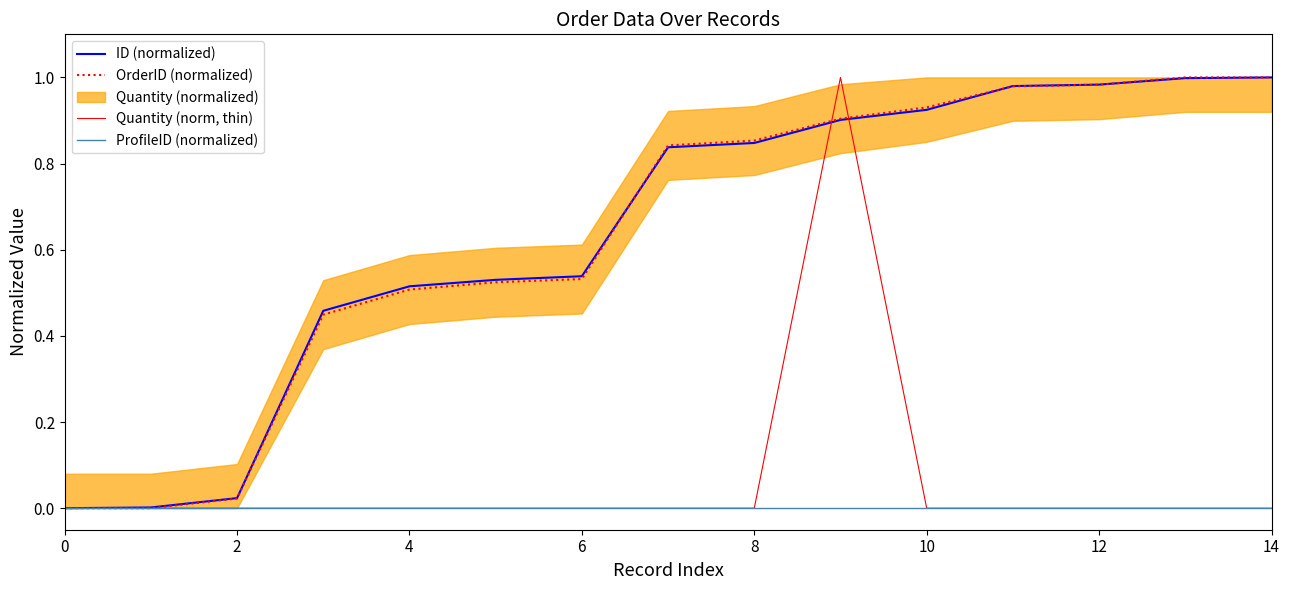

Is it true that Quantity (norm, thin) equals 0.6 at 4?

False